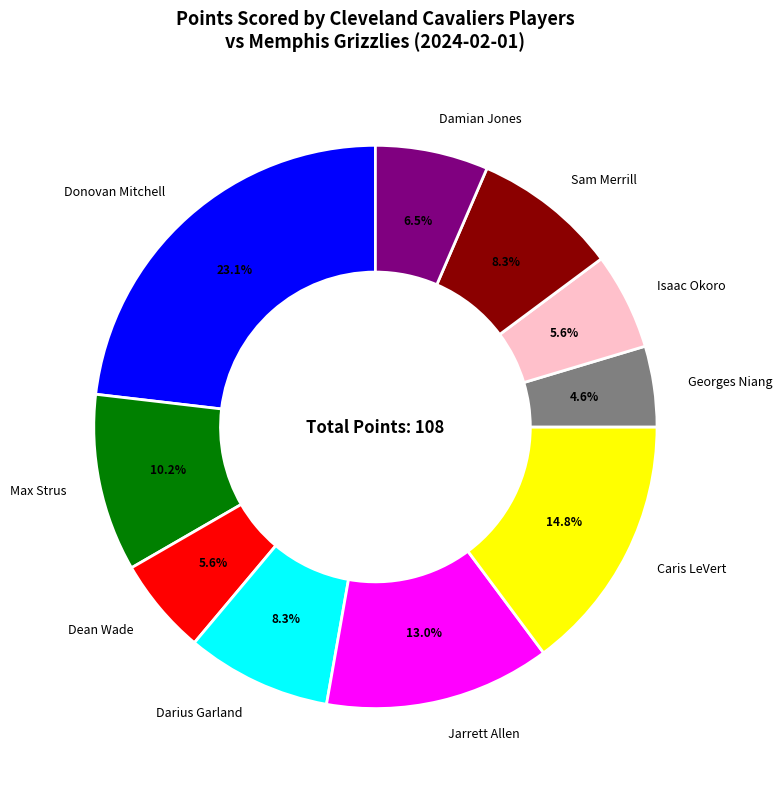

Does any single category account for the majority?

No